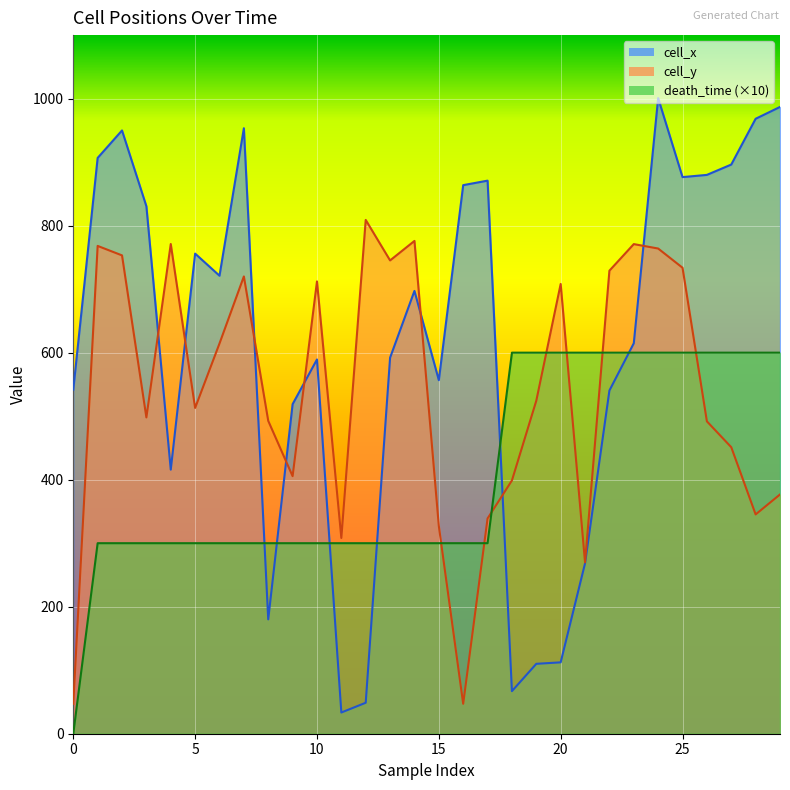

What are all the series names shown in the legend?

cell_x, cell_y, death_time (×10)